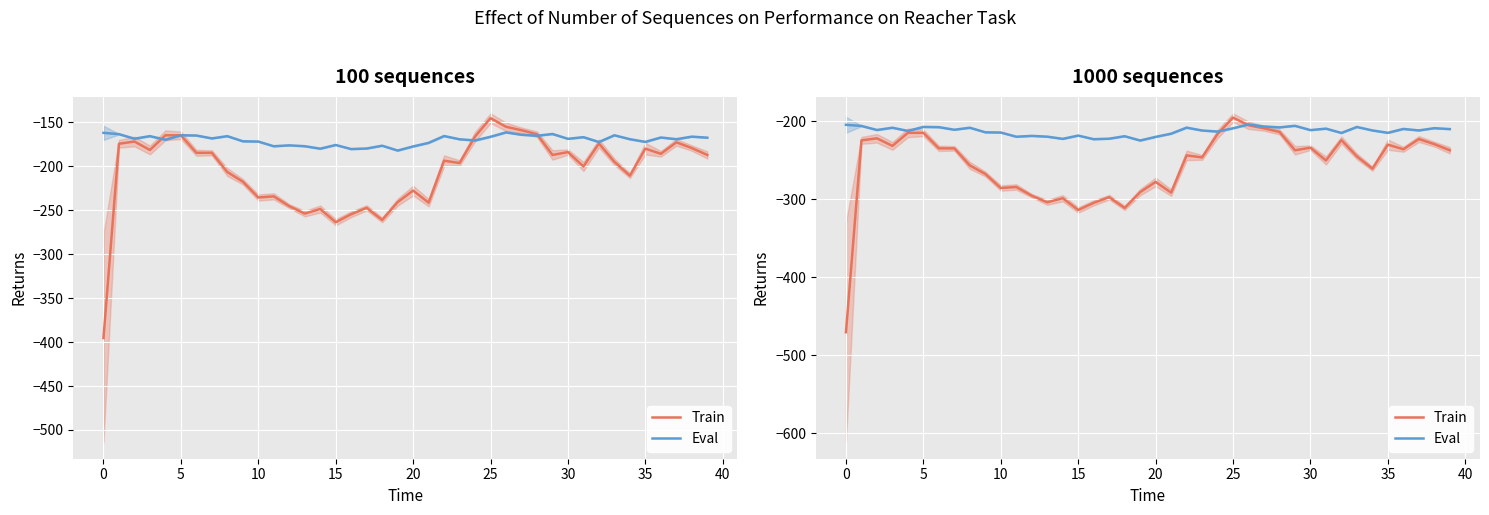

What is the minimum value for Eval?

-224.5